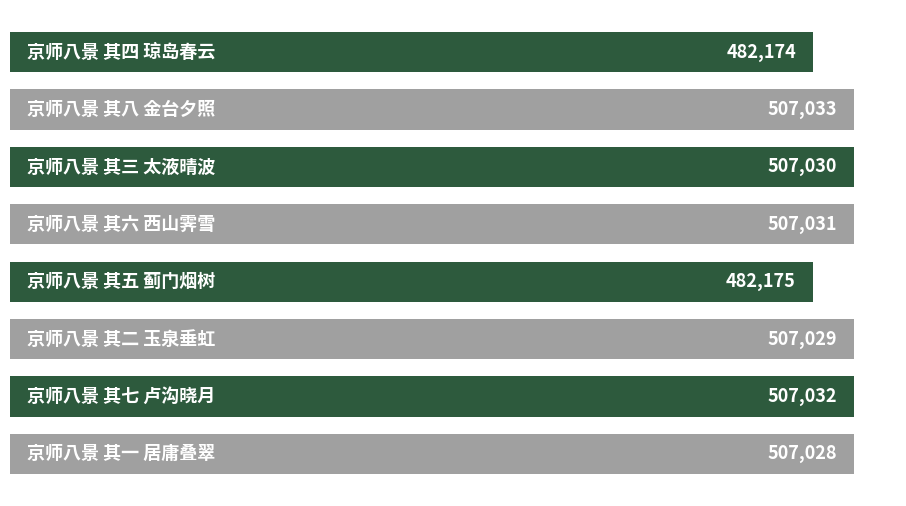

Does the chart contain any negative values?

No